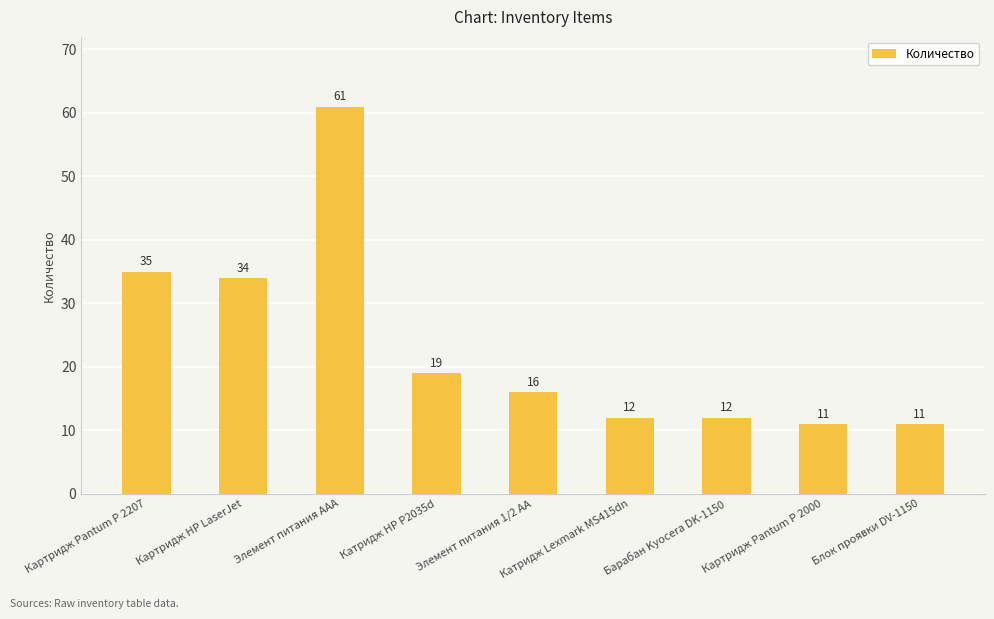

What position from the left is Блок проявки DV-1150?

9